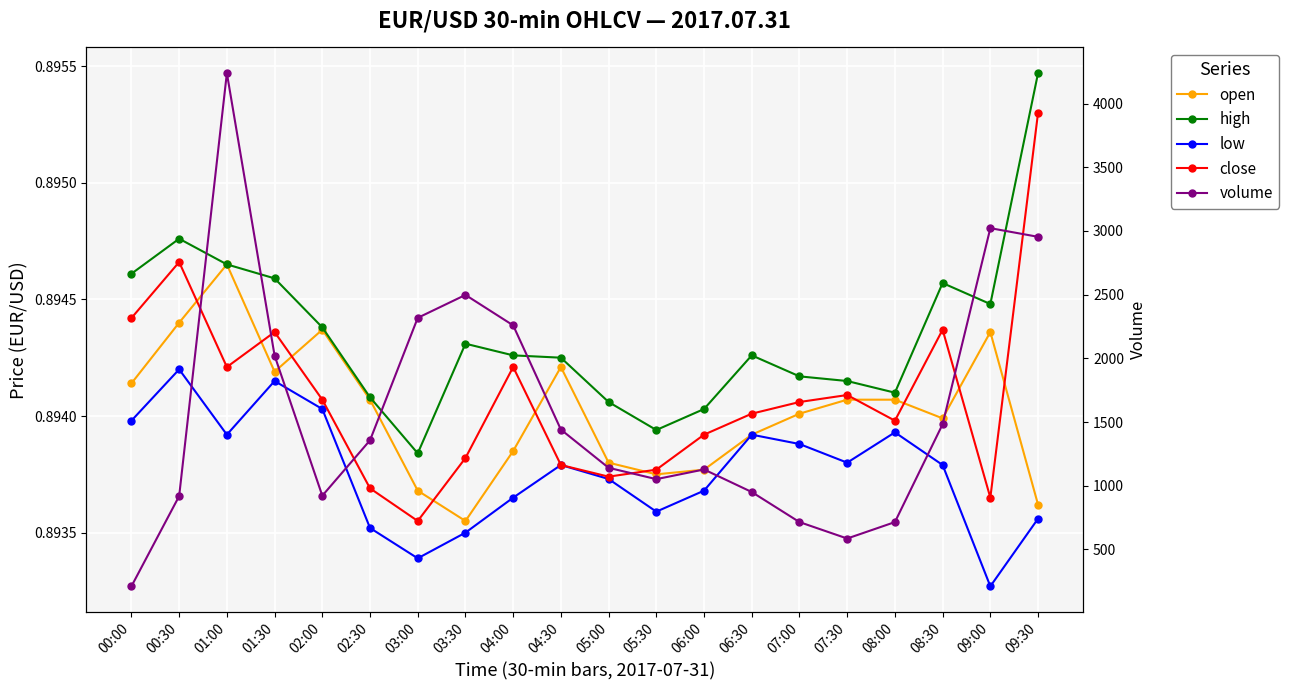

At which category is the sum across all series the highest?

01:00